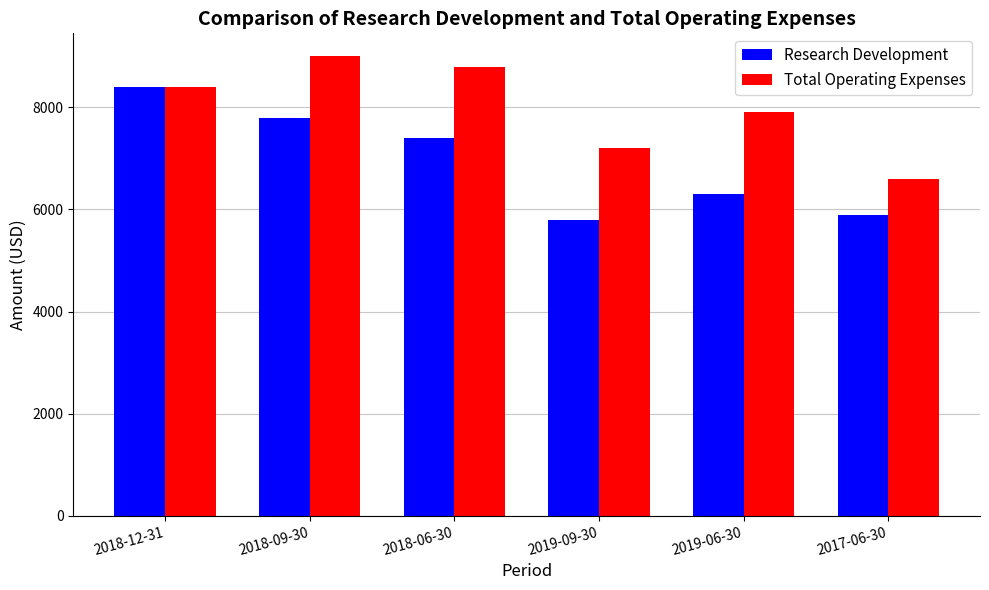

At how many categories does at least one series exceed 8452?

2